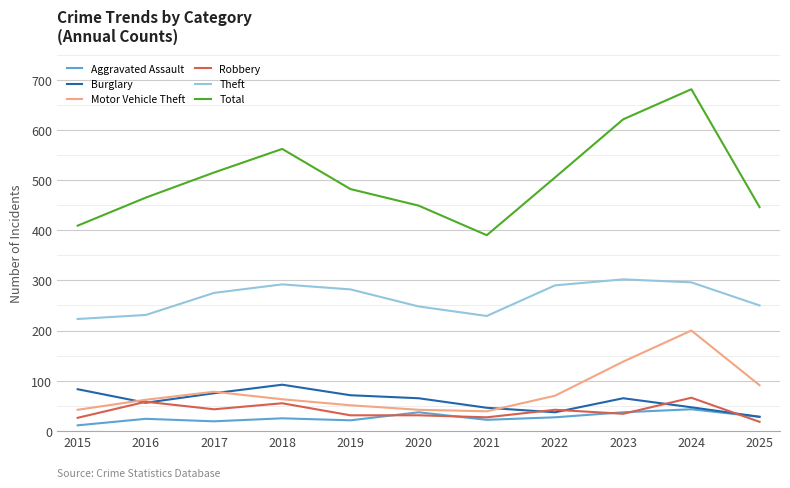

Rank the series by their maximum value, from highest to lowest.

Total, Theft, Motor Vehicle Theft, Burglary, Robbery, Aggravated Assault